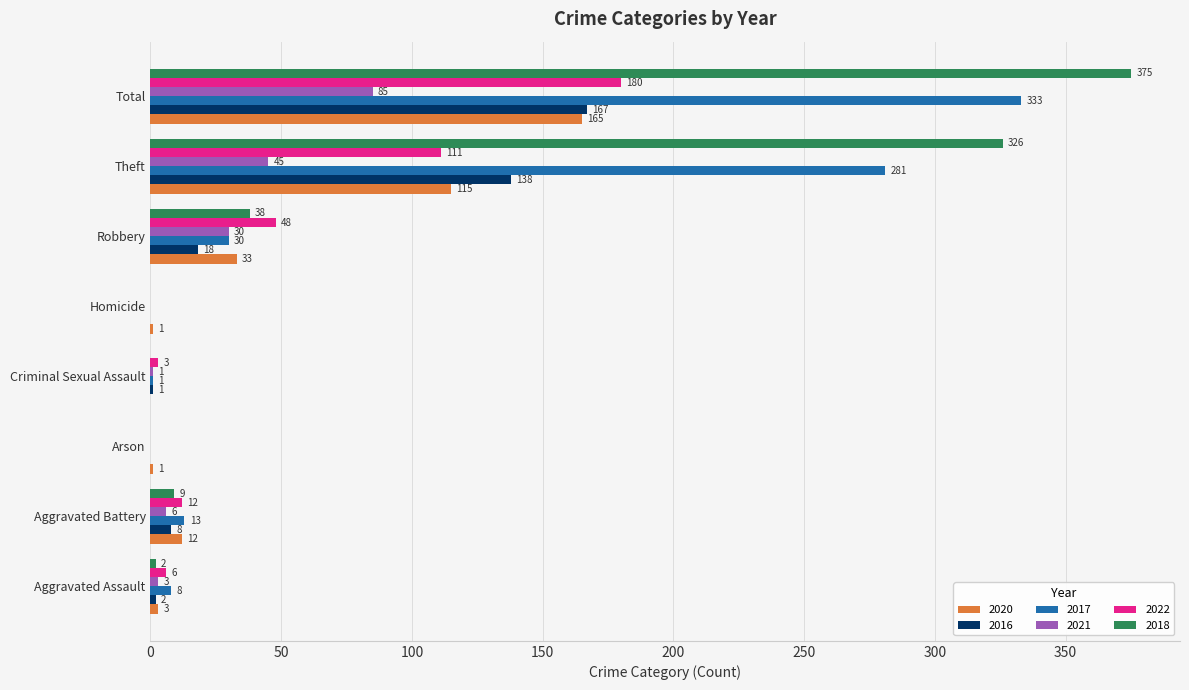

True or false: 2017 has a value of 13 at Aggravated Battery.

True